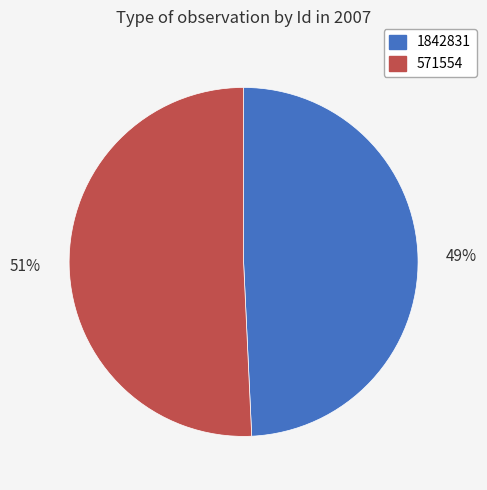

Between 571554 and 1842831, which is larger?

571554